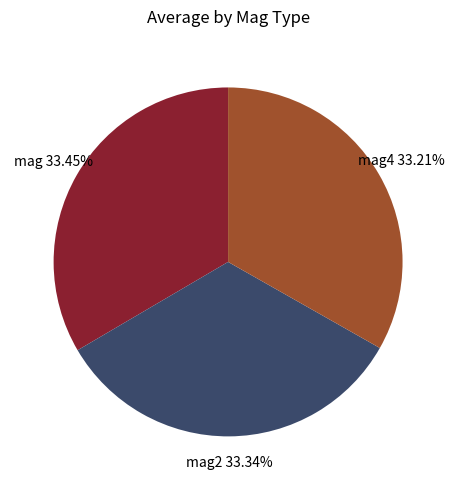

Does any single category account for the majority?

No